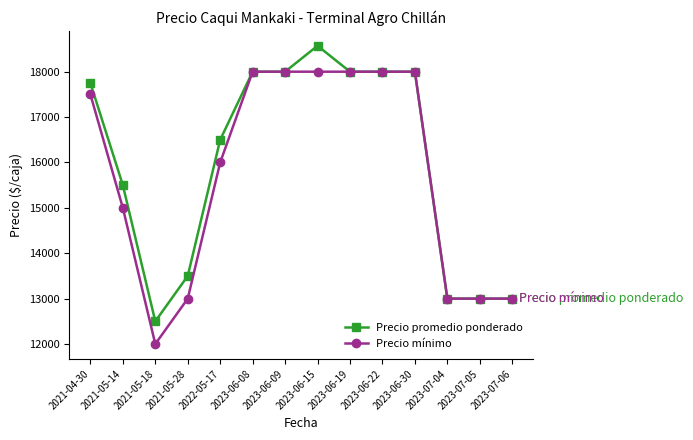

Reading right to left, extract all data points from this chart.

Precio promedio ponderado: 2023-07-06=13000	2023-07-05=13000	2023-07-04=13000	2023-06-30=18000	2023-06-22=18000	2023-06-19=18000	2023-06-15=18571	2023-06-09=18000	2023-06-08=18000	2022-05-17=16500	2021-05-28=13500	2021-05-18=12500	2021-05-14=15500	2021-04-30=17750
Precio mínimo: 2023-07-06=13000	2023-07-05=13000	2023-07-04=13000	2023-06-30=18000	2023-06-22=18000	2023-06-19=18000	2023-06-15=18000	2023-06-09=18000	2023-06-08=18000	2022-05-17=16000	2021-05-28=13000	2021-05-18=12000	2021-05-14=15000	2021-04-30=17500